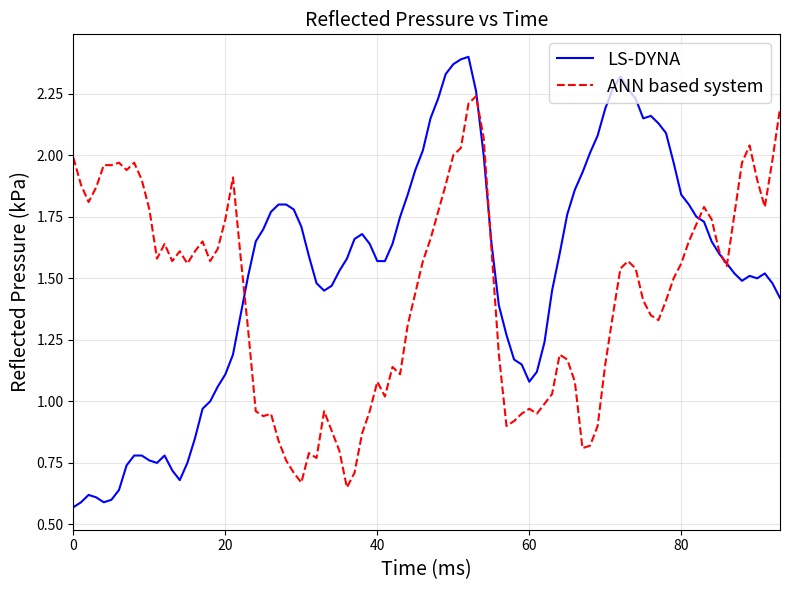

List the series in order of their peak value, highest first.

LS-DYNA, ANN based system